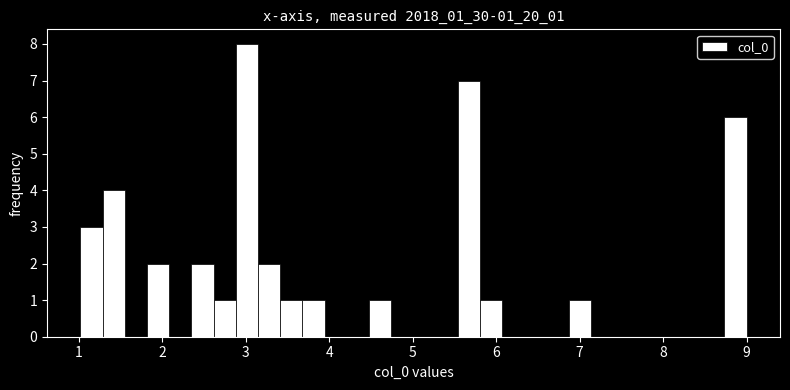

Around what value on the x-axis is the tallest bar? Give the approximate position of its centre, as read against the axis.

3.0